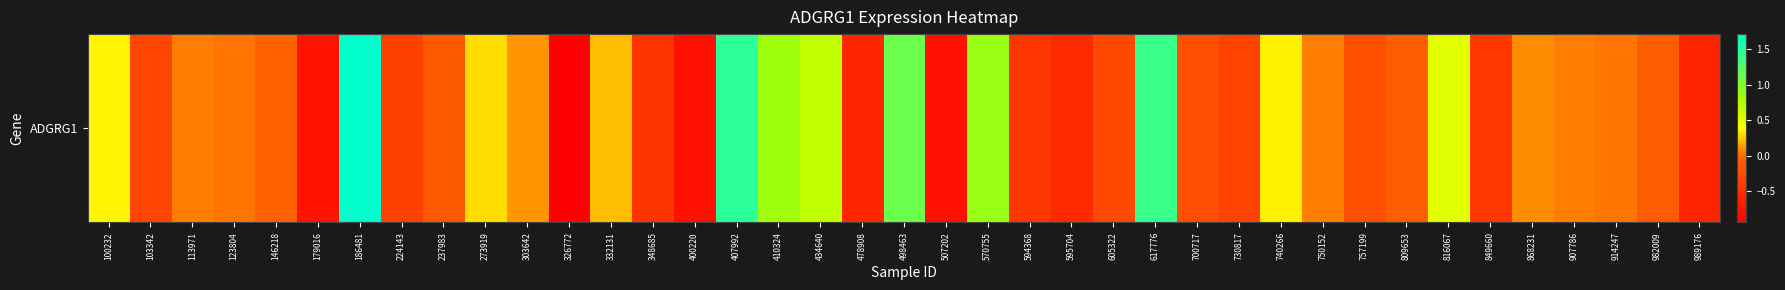

Which category has the lowest value across all series?

326772